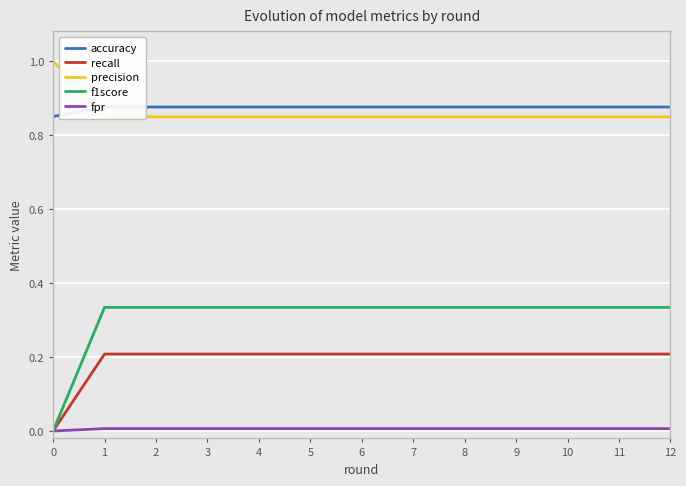

Does the chart display data point markers on the line(s)?

No